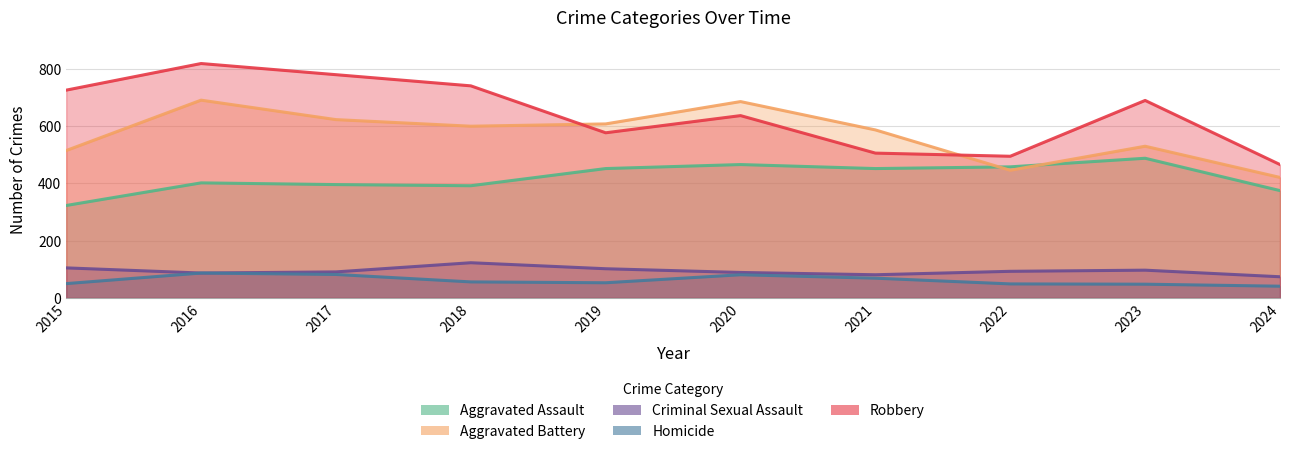

At which category does Criminal Sexual Assault reach its first local valley?

2016